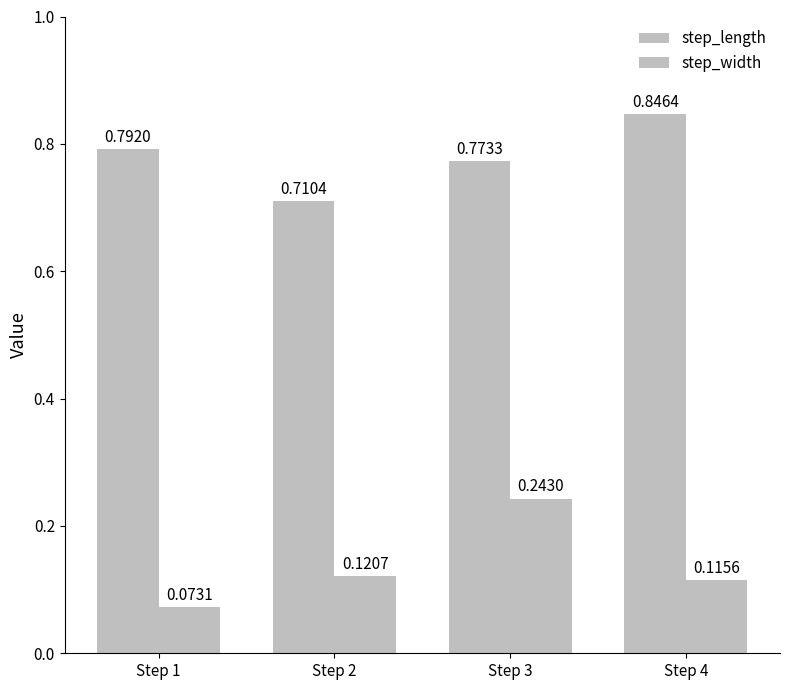

Rank the series by their average value, from highest to lowest.

step_length, step_width